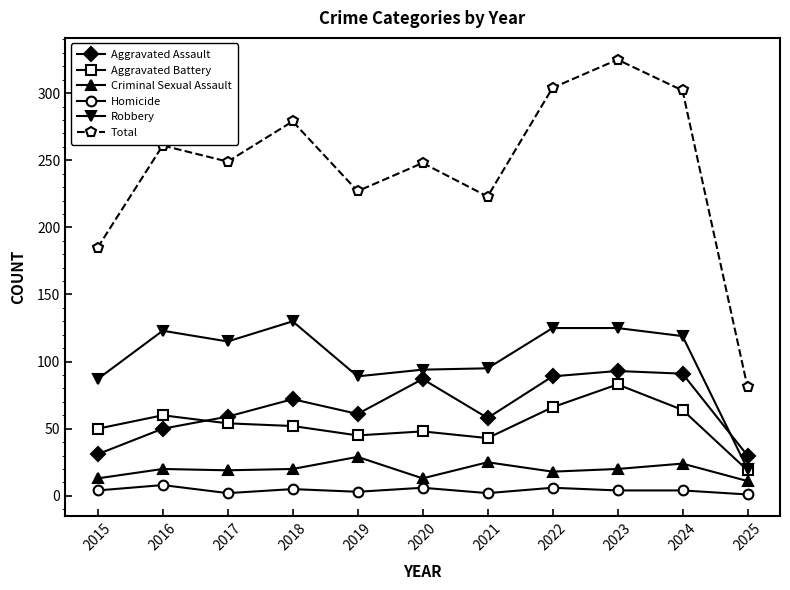

What is the value of the Criminal Sexual Assault point at the 5th from the left?

29